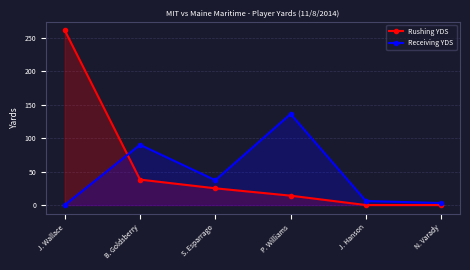

Where do Rushing YDS and Receiving YDS first cross each other?

J. Wallace and B. Goldsberry